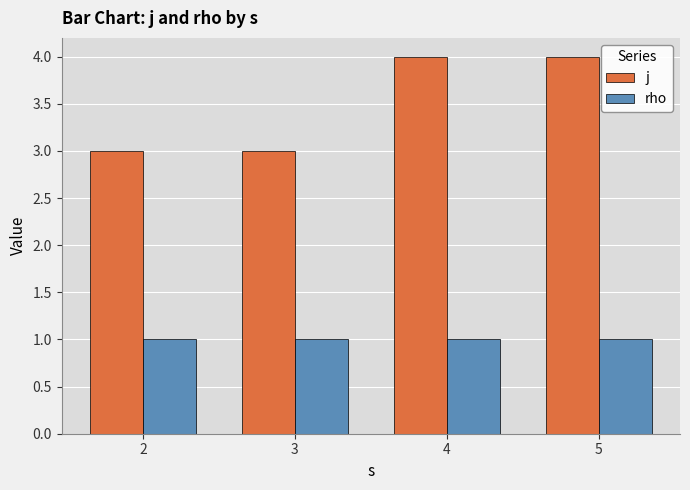

How many bars are there in each group?

2